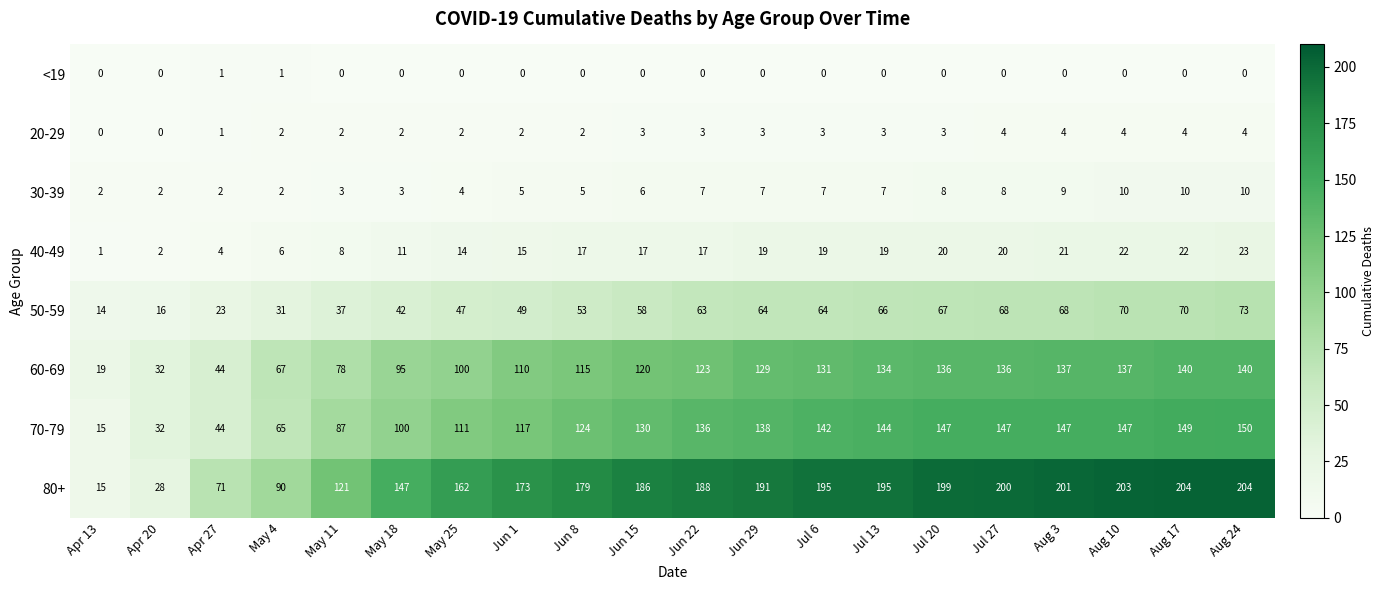

True or false: 40-49 has a value of 4 at Apr 27.

True